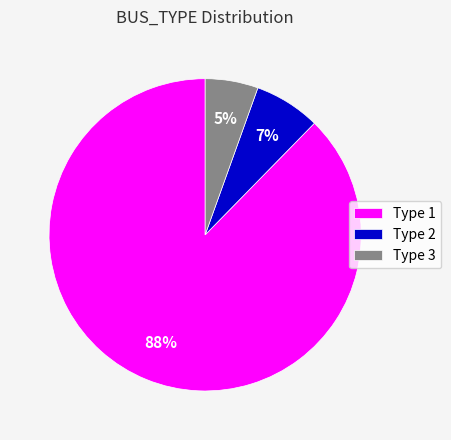

To the nearest percent, what portion does Type 2 represent?

7%